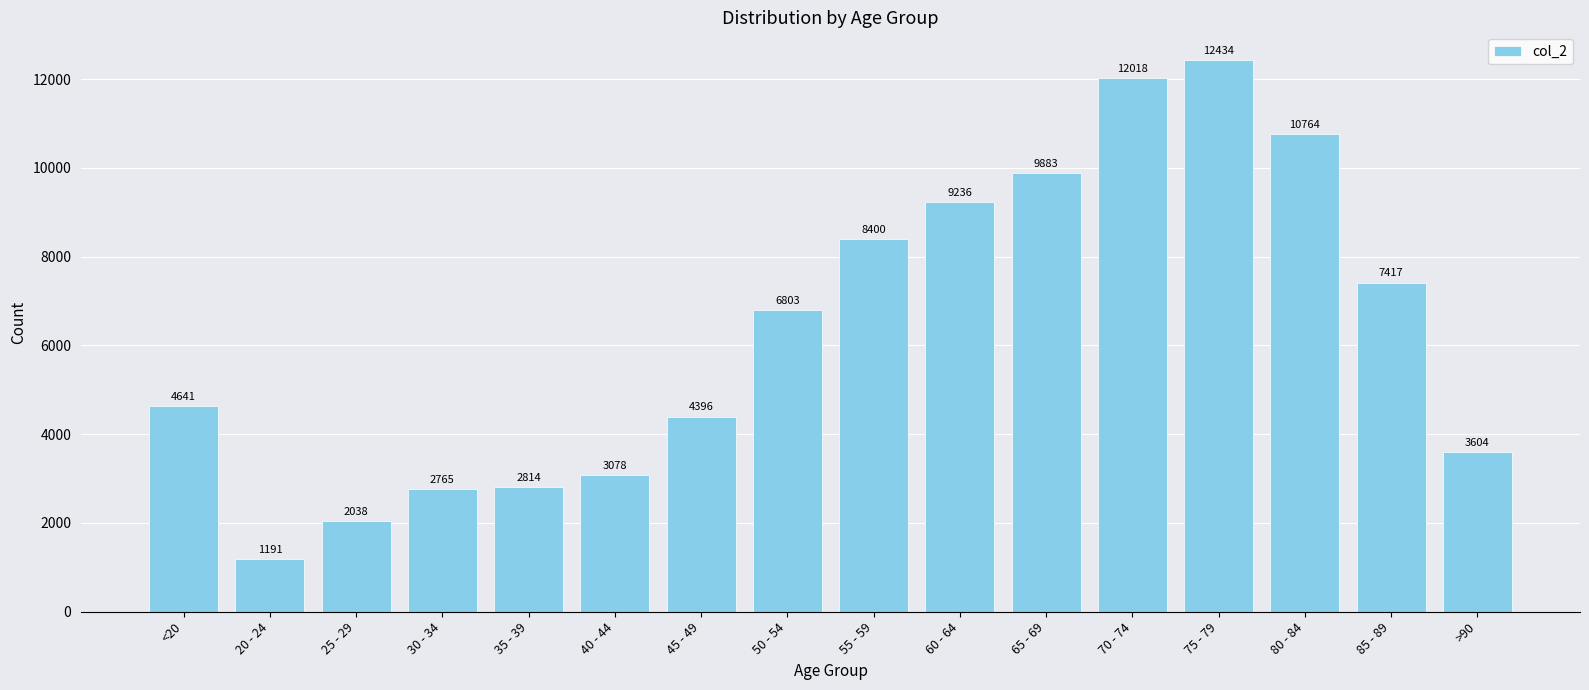

What is the label of the 1st bar from the left?

<20